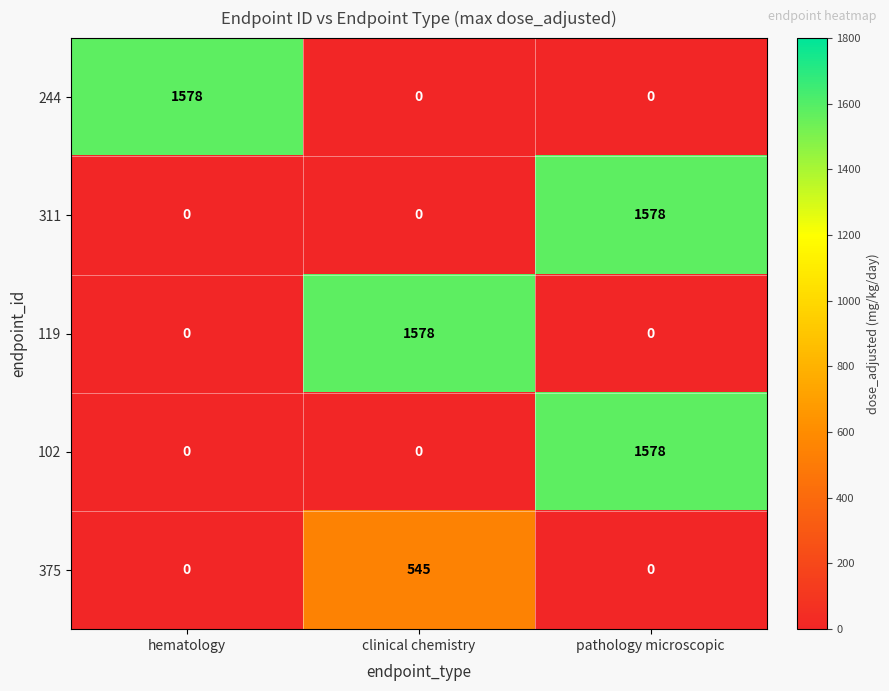

Reading right to left, list all the values displayed in this chart.

244: 0	0	1578
311: 1578	0	0
119: 0	1578	0
102: 1578	0	0
375: 0	545	0